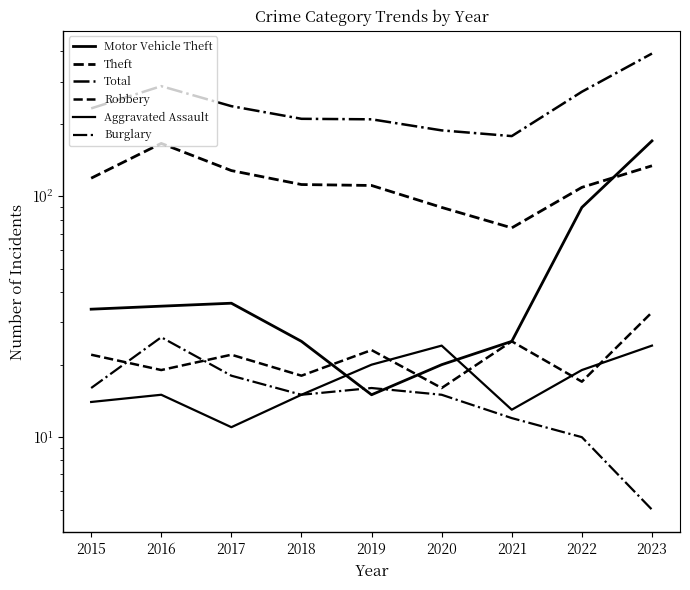

At which label does Burglary first exceed 15?

2015